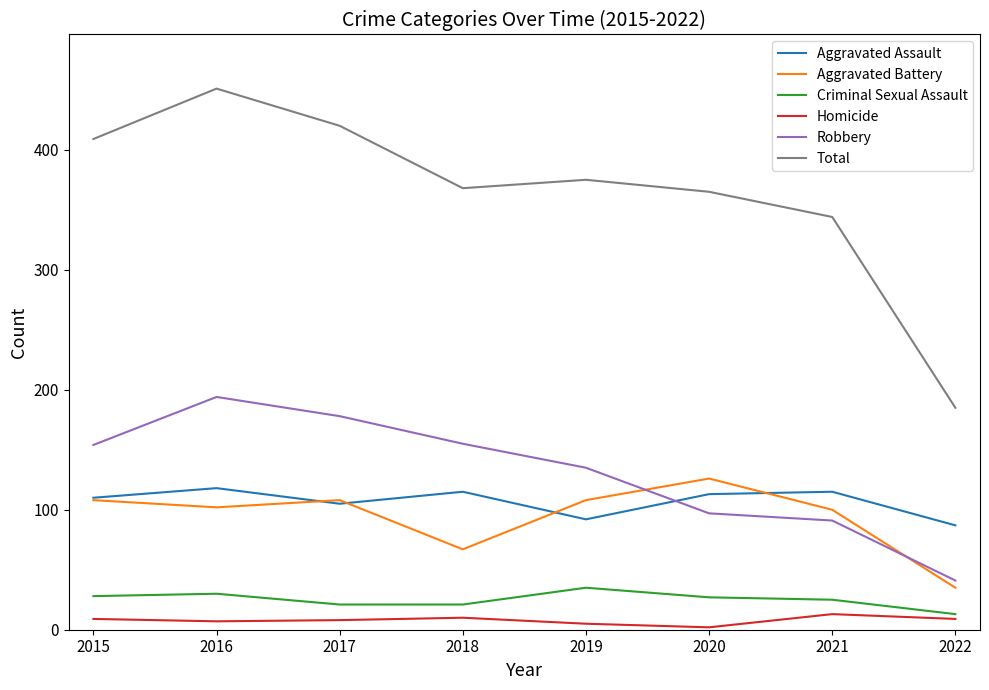

Is the value of Homicide at 2019 greater than the value of Aggravated Battery at 2016?

No